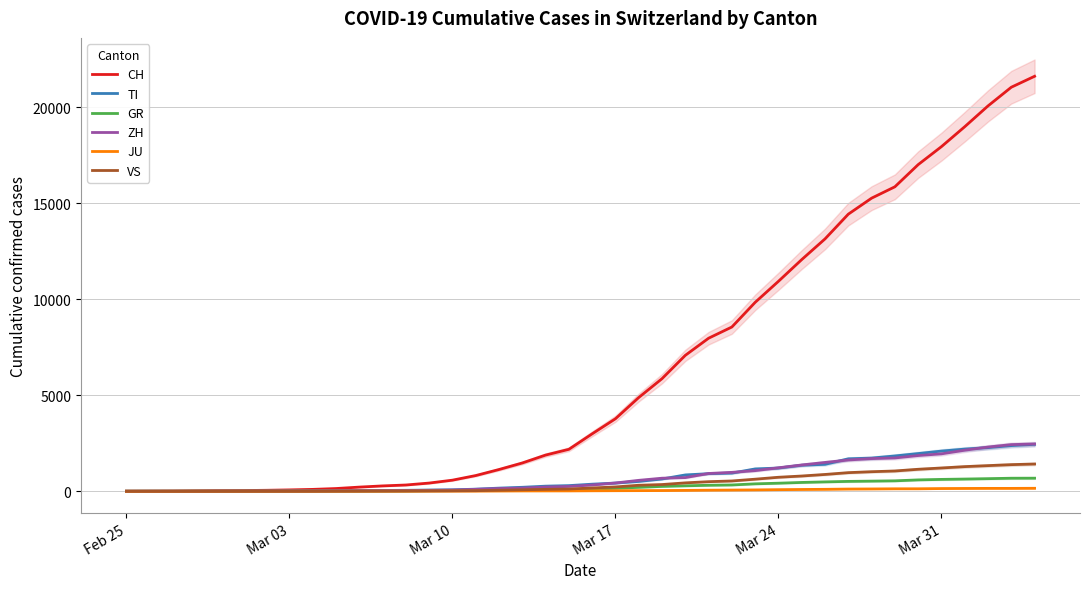

What is the maximum value shown in the chart?

21605